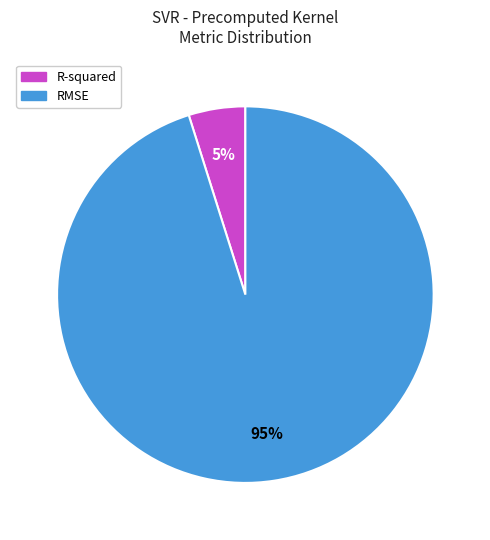

Is it true that RMSE is 89% of the pie?

False